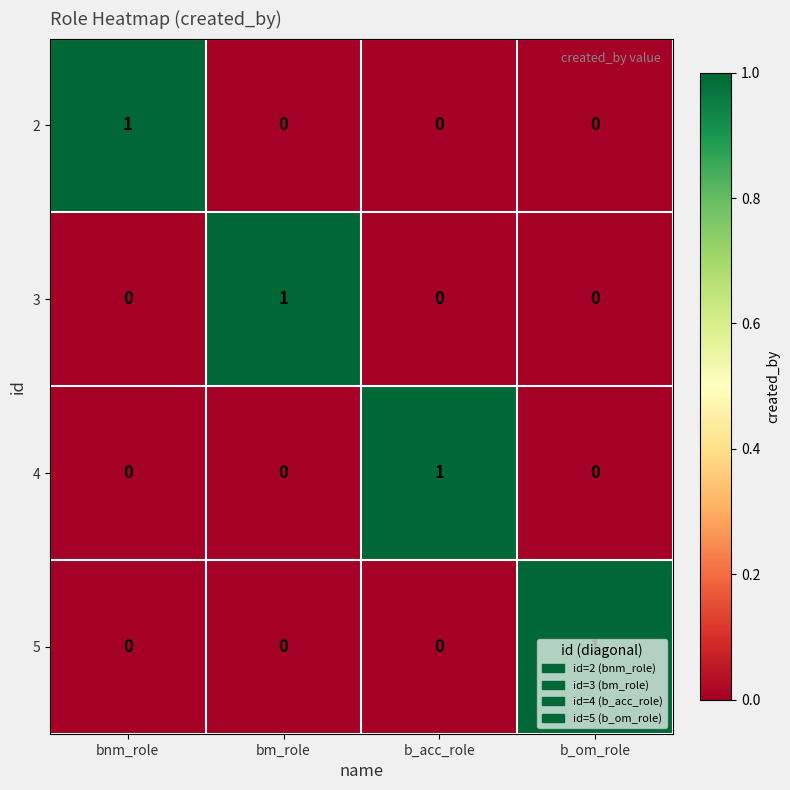

Is it true that 5 equals 0 at bm_role?

True